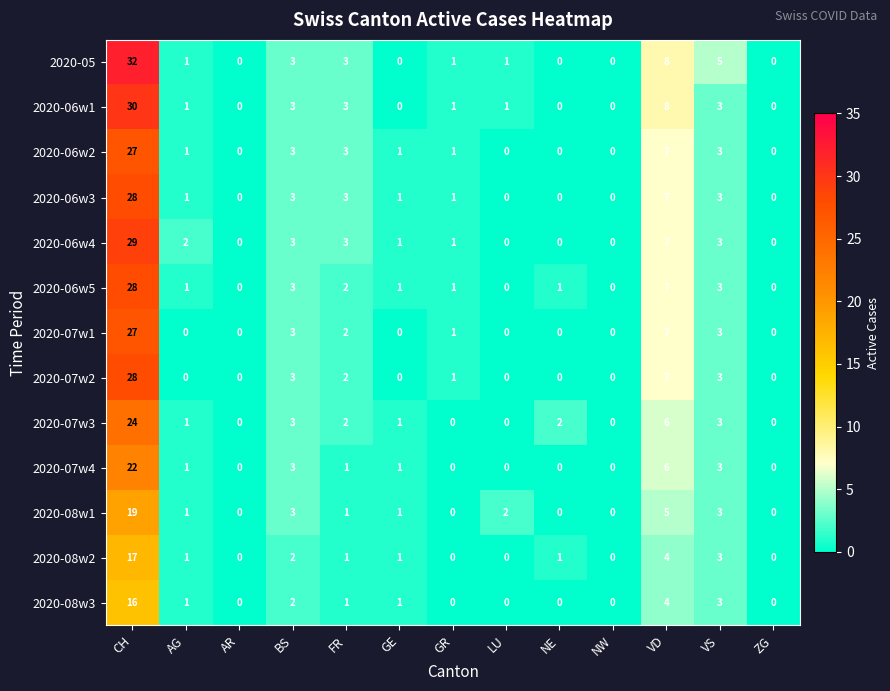

What is the sum of all 2020-06w5 values?

47